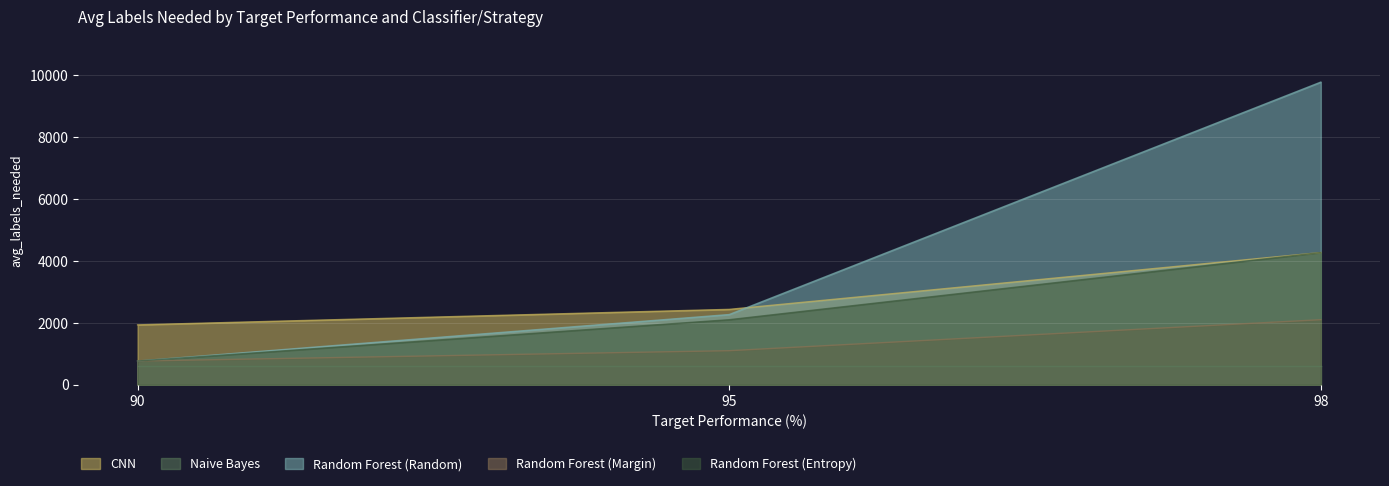

List the labels in order of Random Forest (Random) value, smallest first.

90, 95, 98